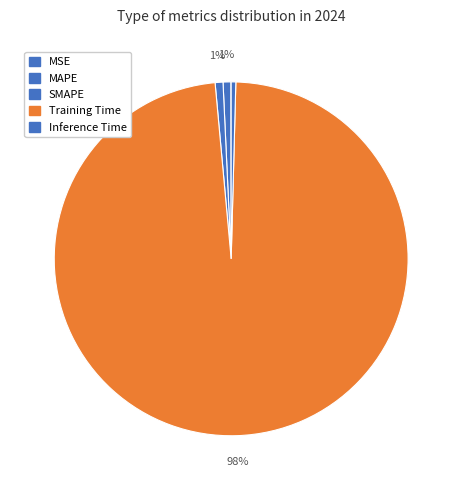

True or false: SMAPE accounts for 1% of the total.

True